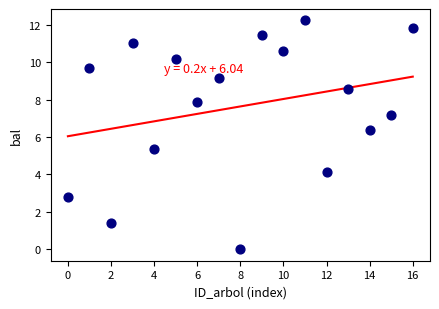

What Y value in the scatter plot is closest to 6?

6.4